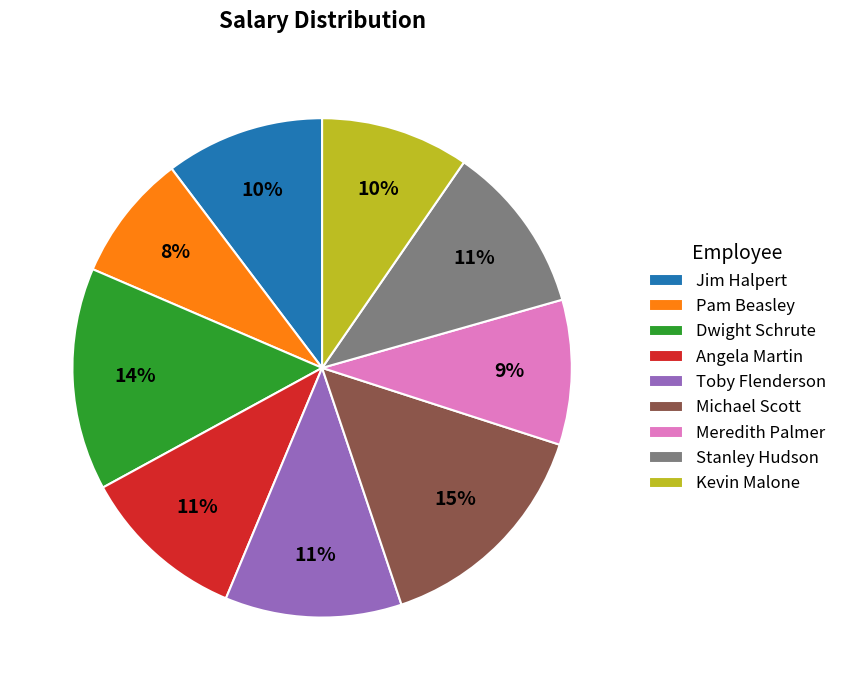

Does Toby Flenderson account for over 50% of the chart?

No